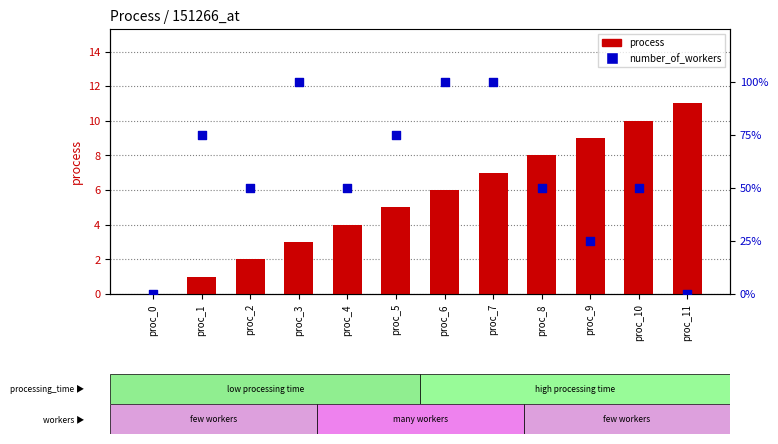

Which series reaches the maximum Y coordinate?

number_of_workers (scaled)